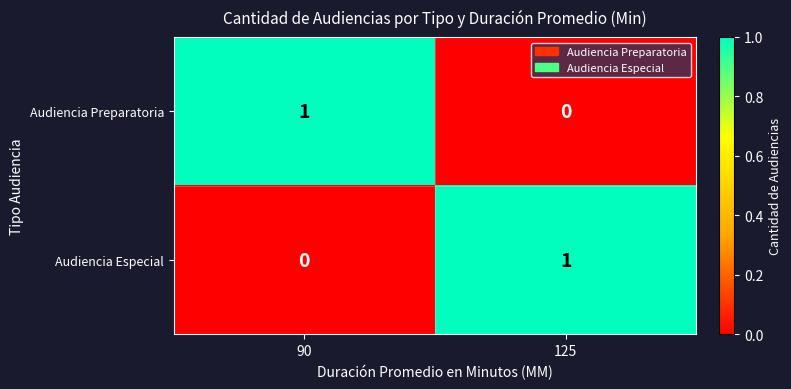

How many categories are shown in the chart?

2